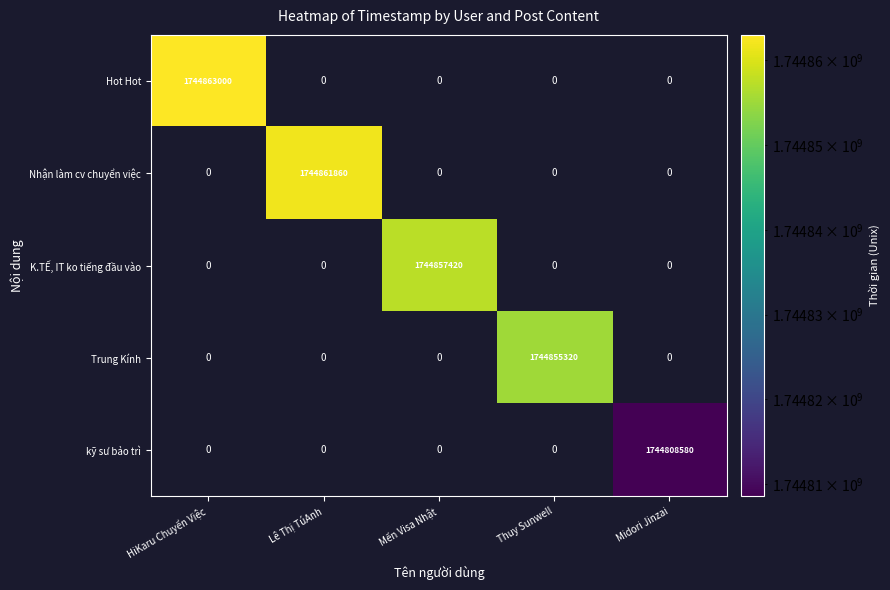

The Trung Kính series shows 2529758234 at Thuy Sunwell. True or false?

False